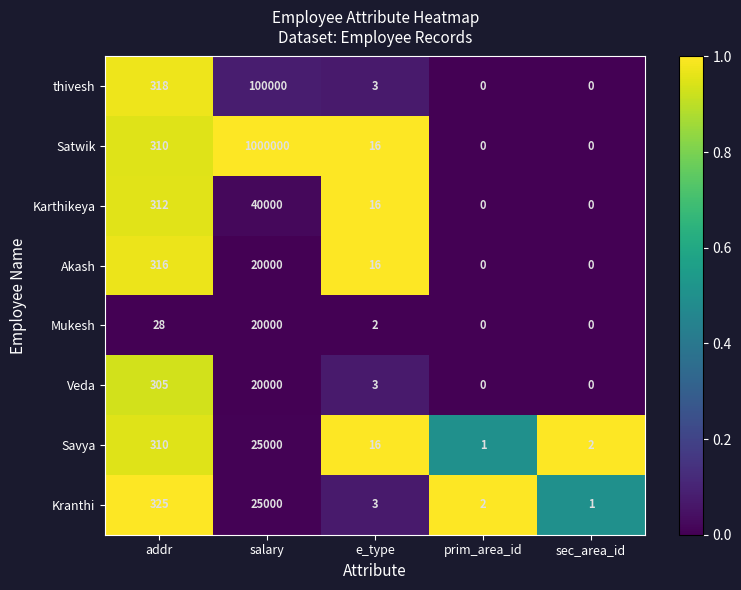

Which label corresponds to the largest value in the chart?

salary